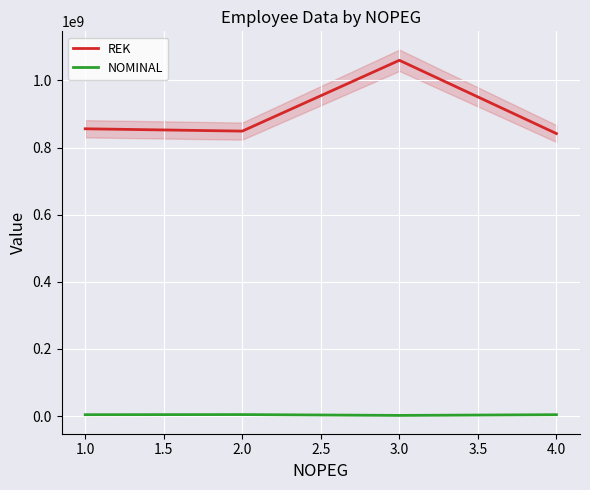

How many values in the REK series are below 856082810?

2